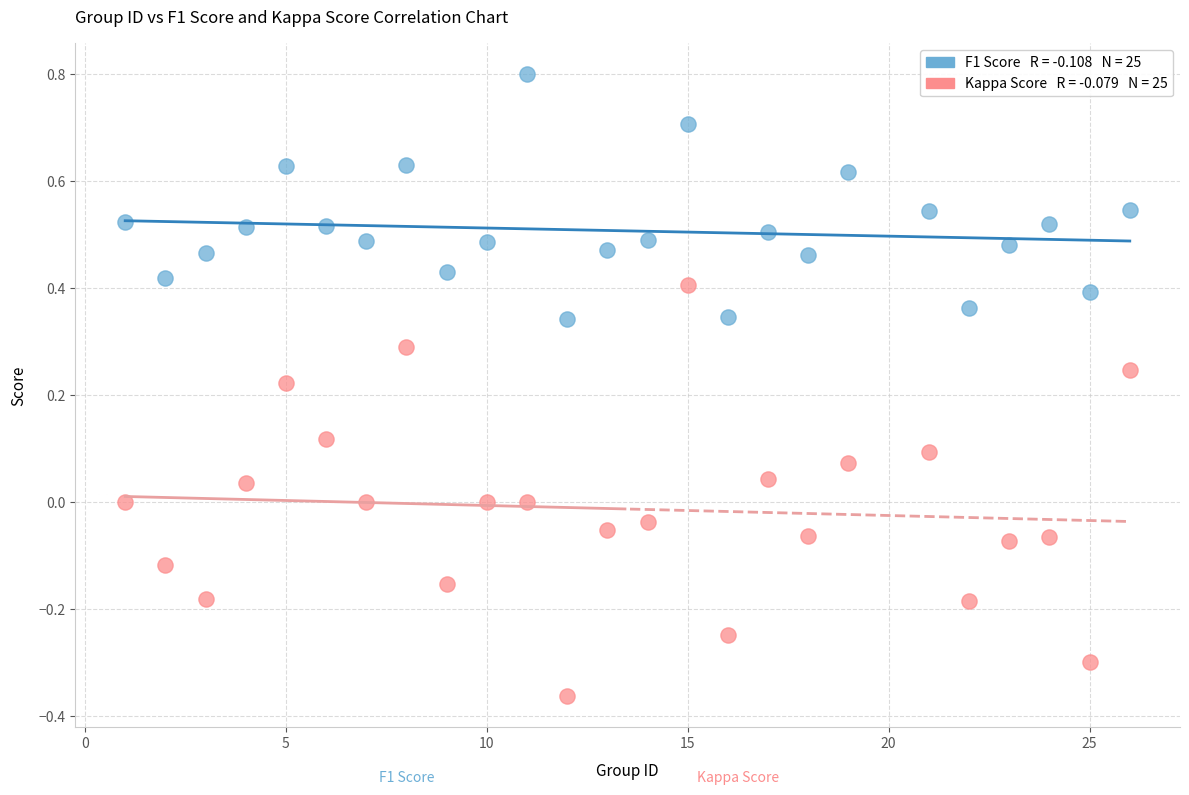

Across all data points, what is the range of X values (max minus min)?

25.0